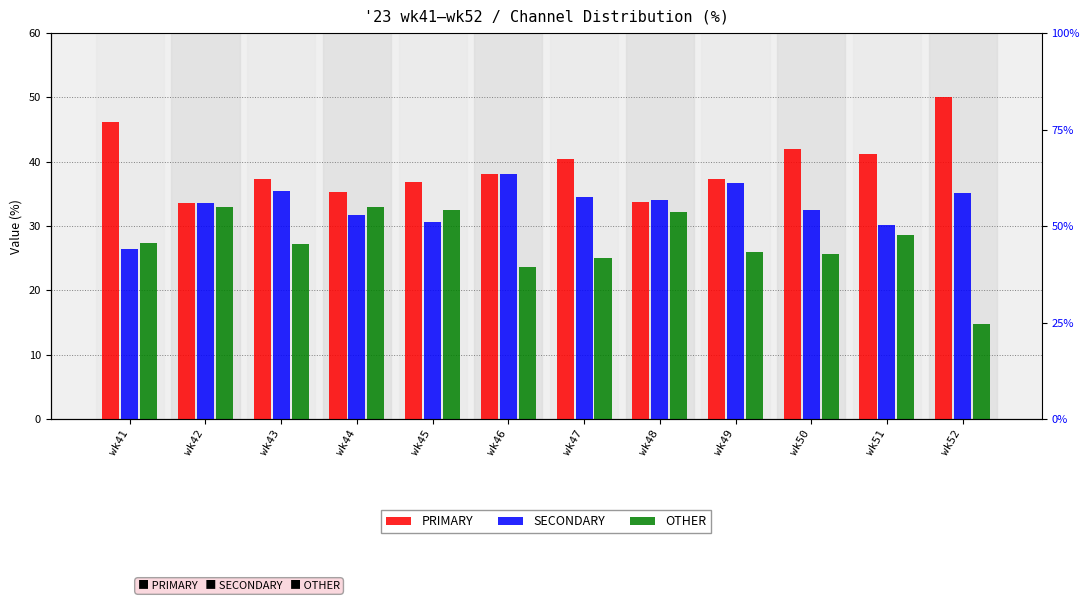

Between wk49 and wk43, which is larger?

wk43